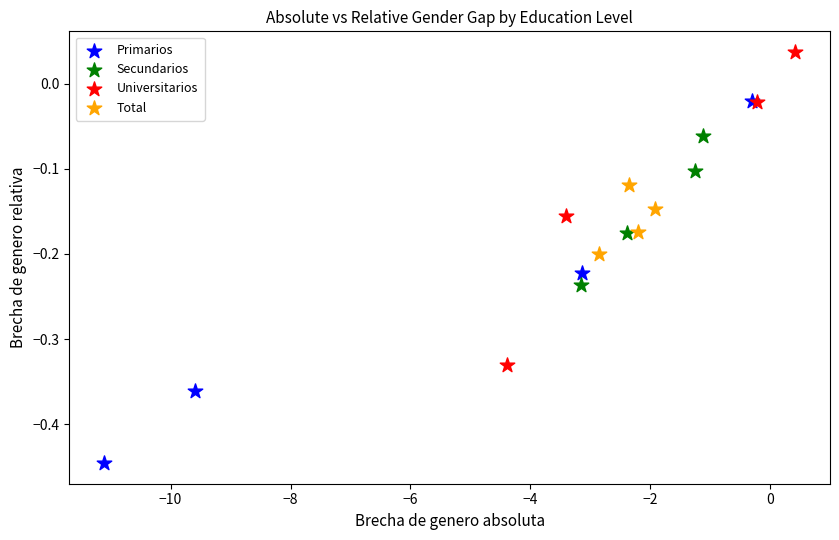

Which series has the widest spread of Y values?

Primarios